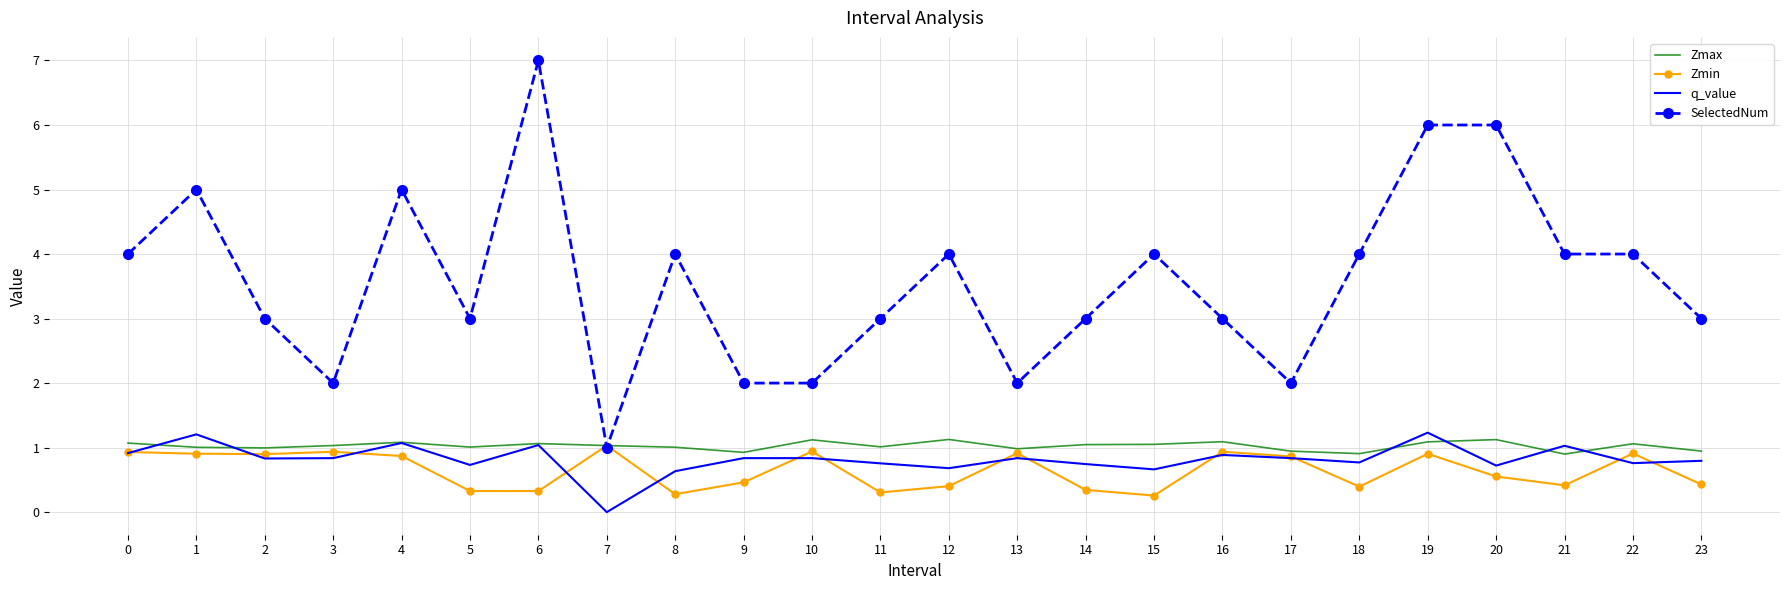

Is it true that Zmin equals 0.3 at 8?

True